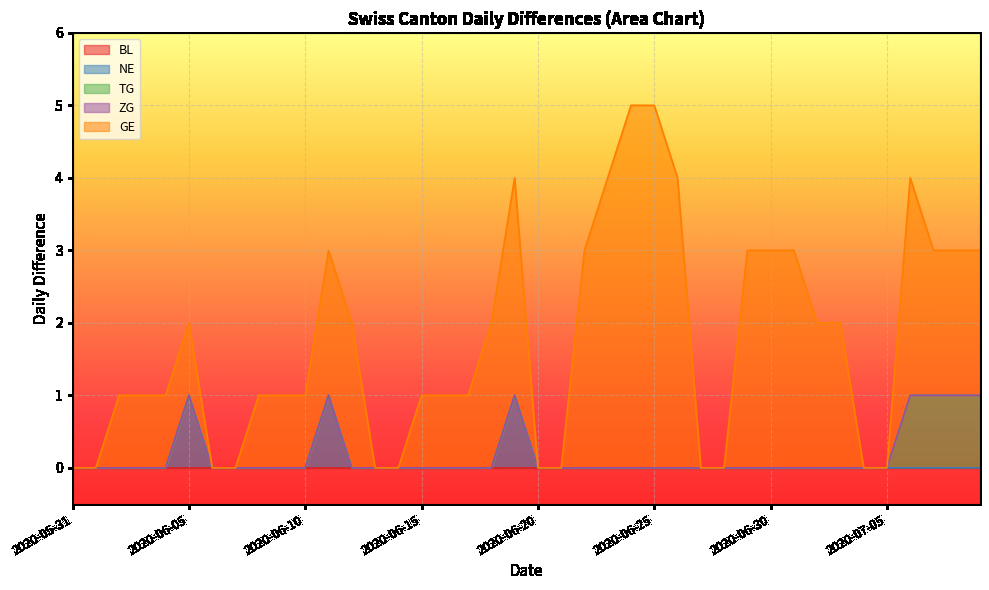

What position from the left is 2020-06-06?

7